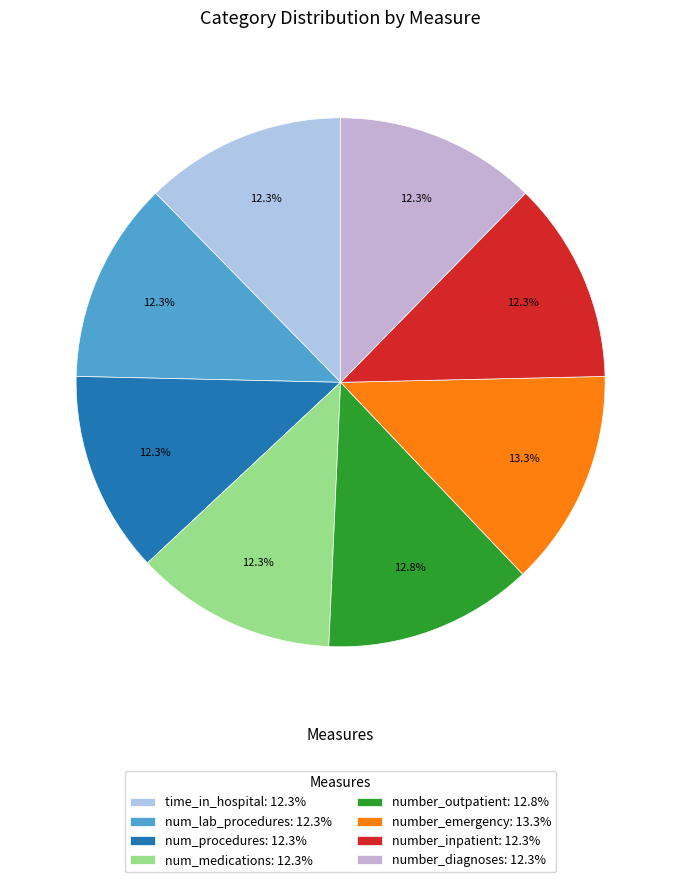

Count the number of slices in the pie.

8